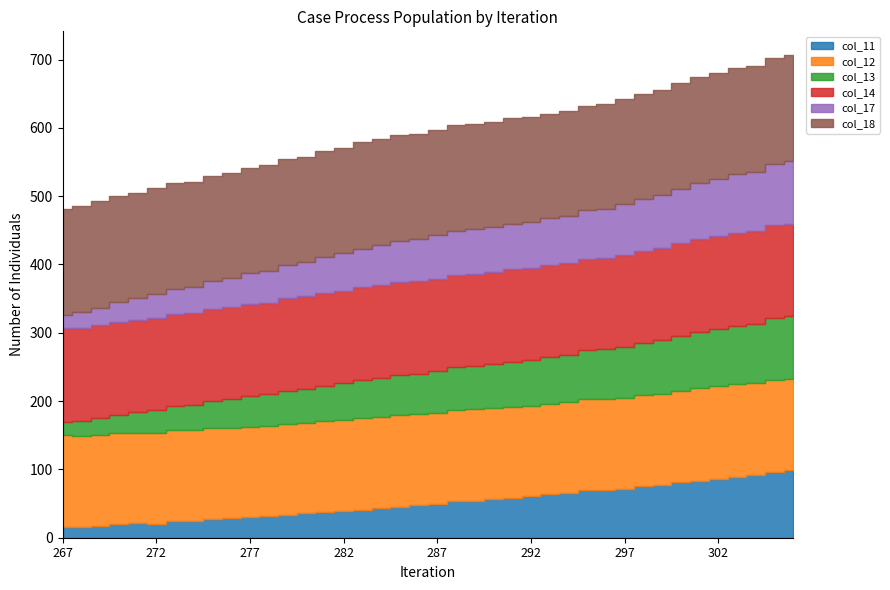

Where does the col_12 series first go above 133?

267